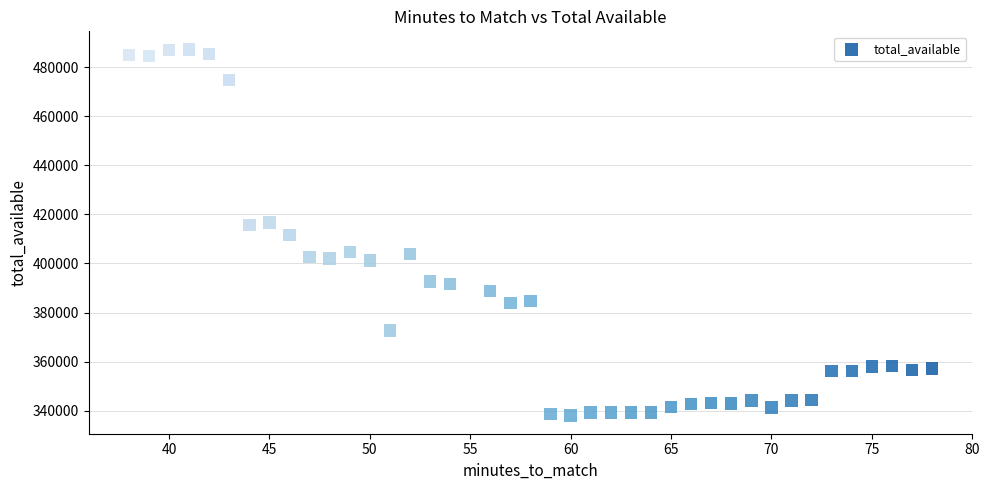

What is the range of X values (max minus min)?

40.0